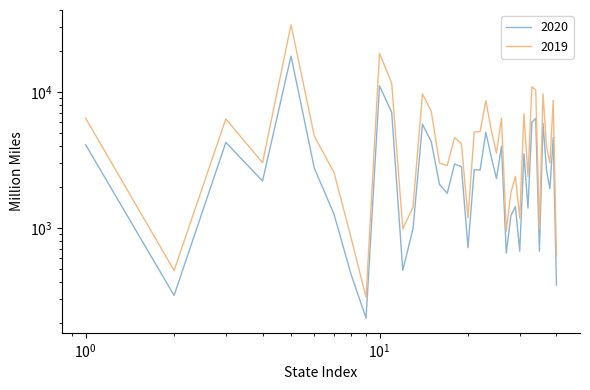

In 2020, how many points are lower than both neighbors (excluding endpoints)?

13